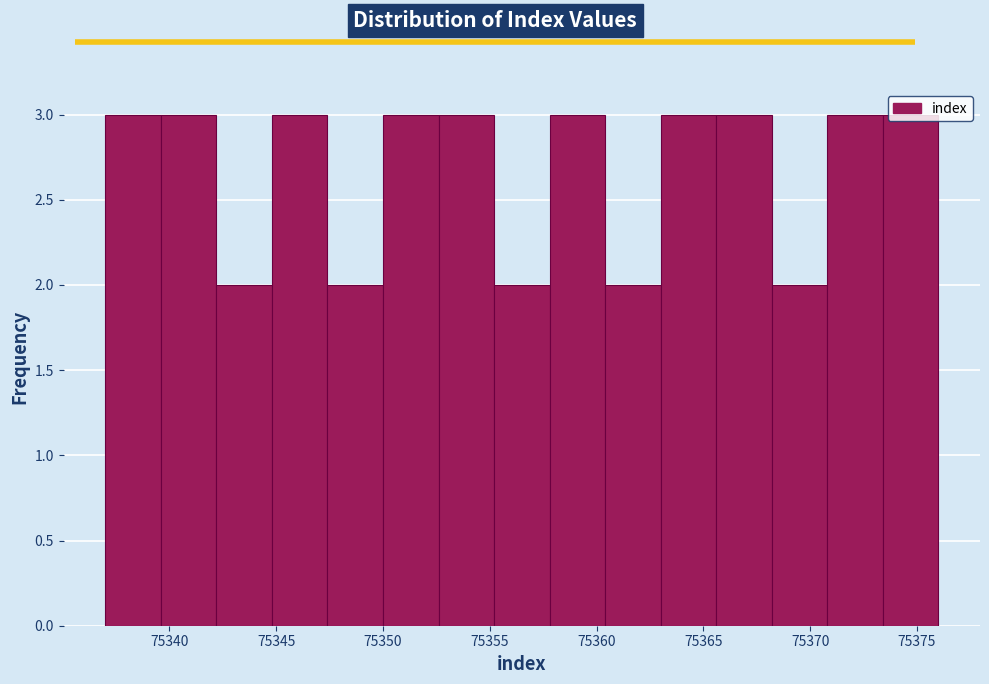

Reading left to right, list every bar in this chart as the range it spans on the x-axis followed by its height. Neither the bar edges nor the heights are printed on the chart, so give them approximately, as read against the axes.

75337.0 to 75339.6: 3
75339.6 to 75342.2: 3
75342.2 to 75344.8: 2
75344.8 to 75347.4: 3
75347.4 to 75350.0: 2
75350.0 to 75352.6: 3
75352.6 to 75355.2: 3
75355.2 to 75357.8: 2
75357.8 to 75360.4: 3
75360.4 to 75363.0: 2
75363.0 to 75365.6: 3
75365.6 to 75368.2: 3
75368.2 to 75370.8: 2
75370.8 to 75373.4: 3
75373.4 to 75376.0: 3